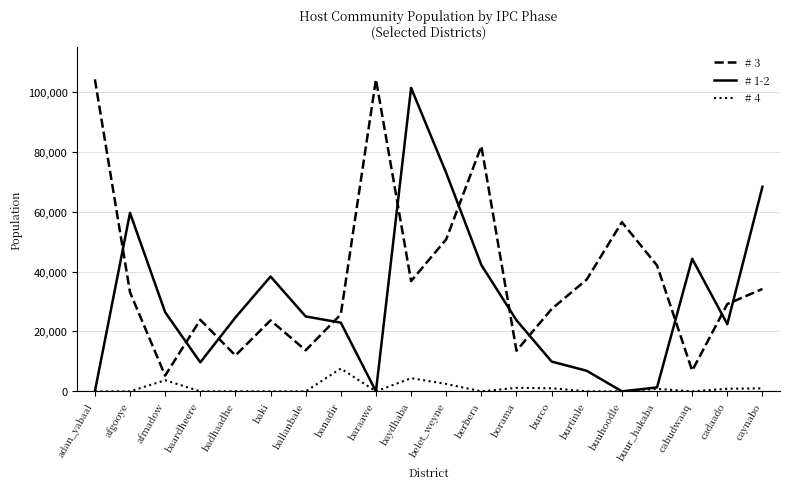

At belet_weyne, list the series in order from smallest to largest.

# 4, # 3, # 1-2